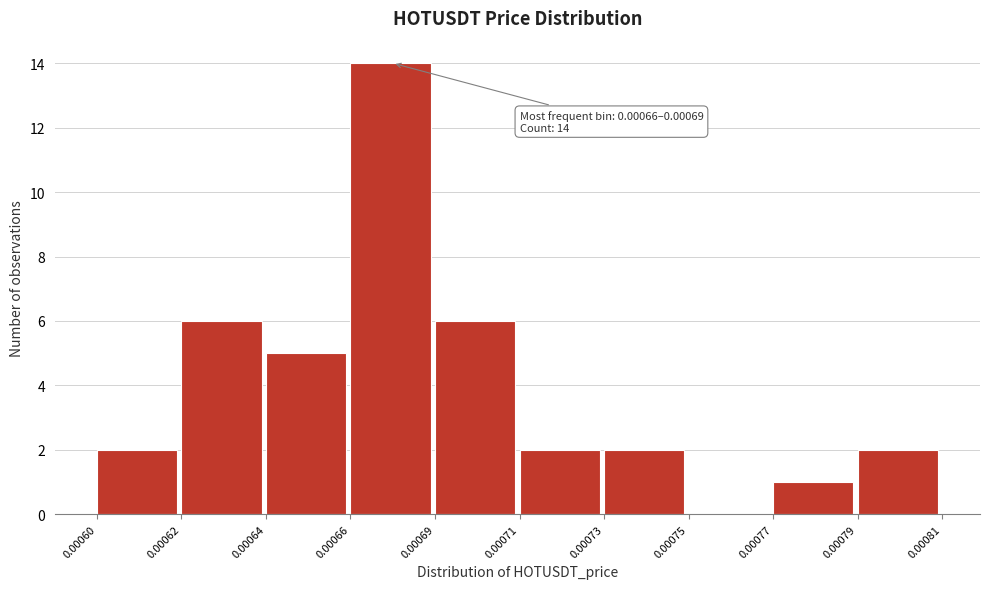

Reading left to right, transcribe all the data shown in this chart.

0.00060=2	0.00062=6	0.00064=5	0.00066=14	0.00069=6	0.00071=2	0.00073=2	0.00075=0	0.00077=1	0.00079=2